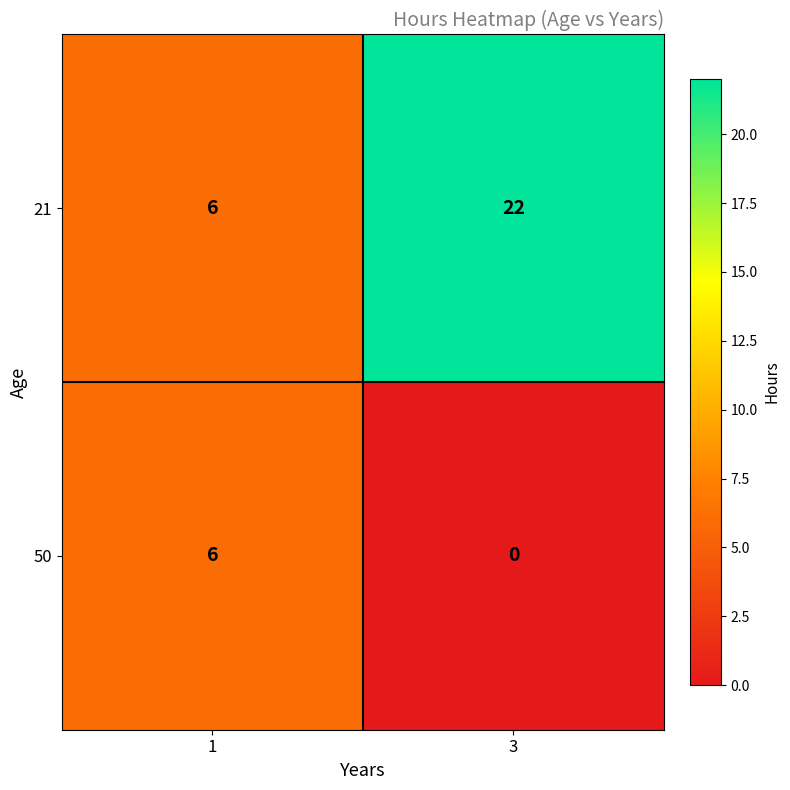

What is the greatest value displayed?

22